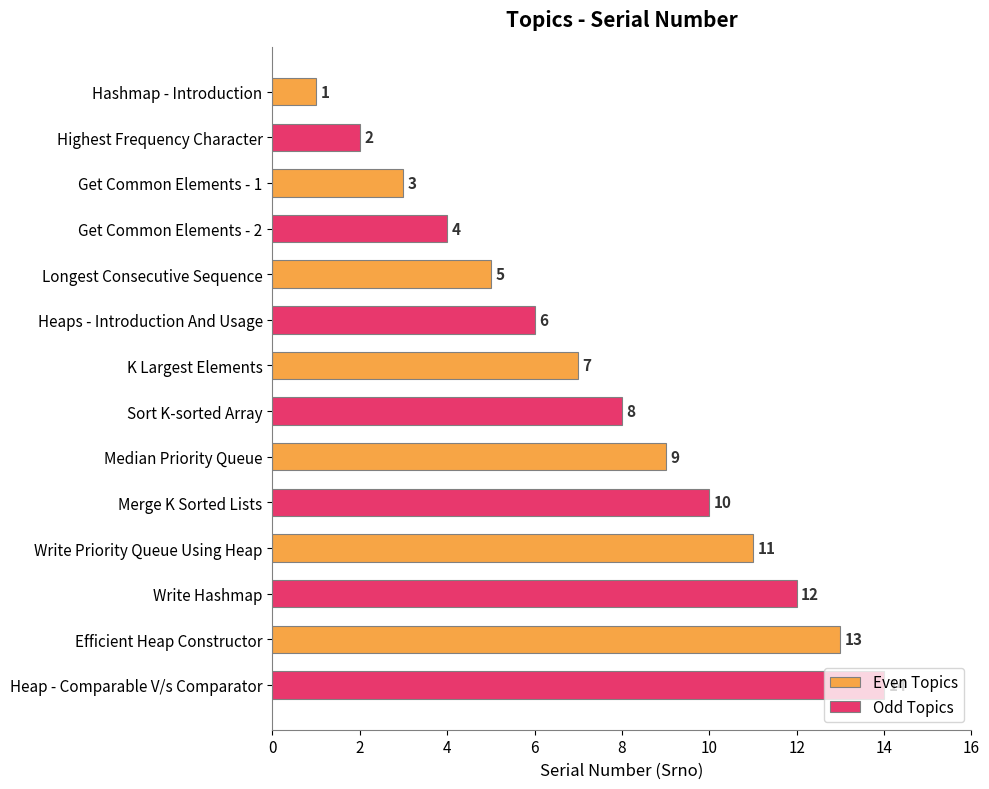

What is the sum of the Even Topics values at Efficient Heap Constructor and Get Common Elements - 1?

16